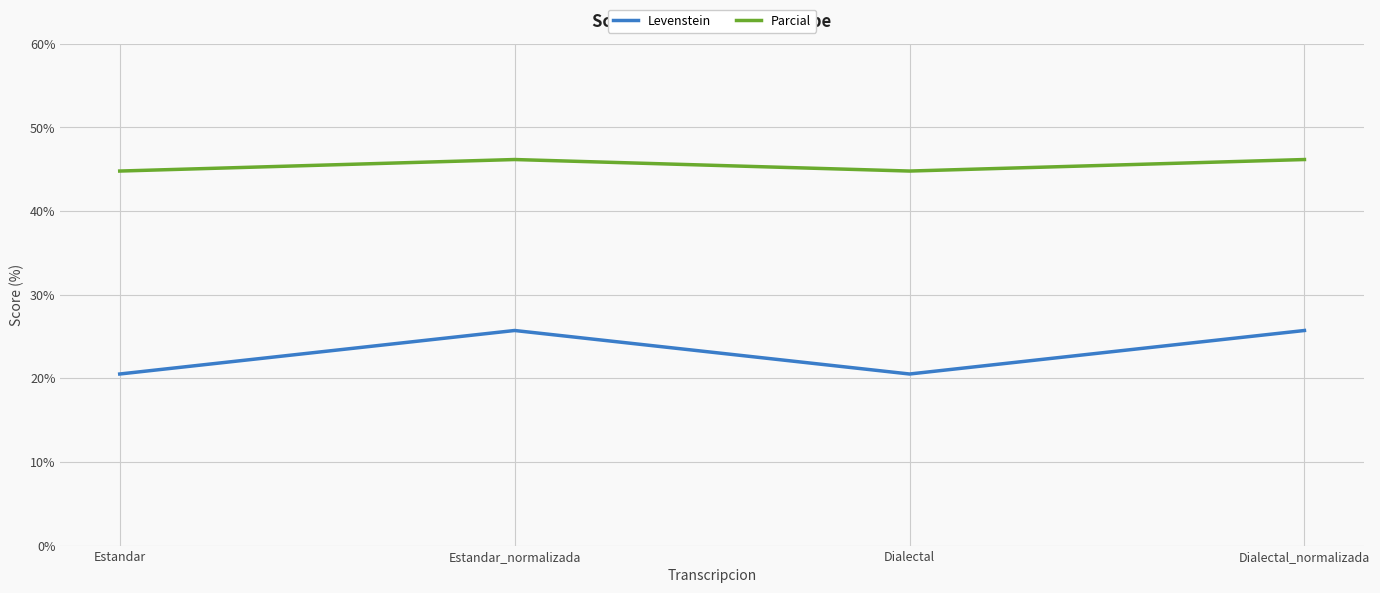

What is the average value of the Parcial series?

45.5